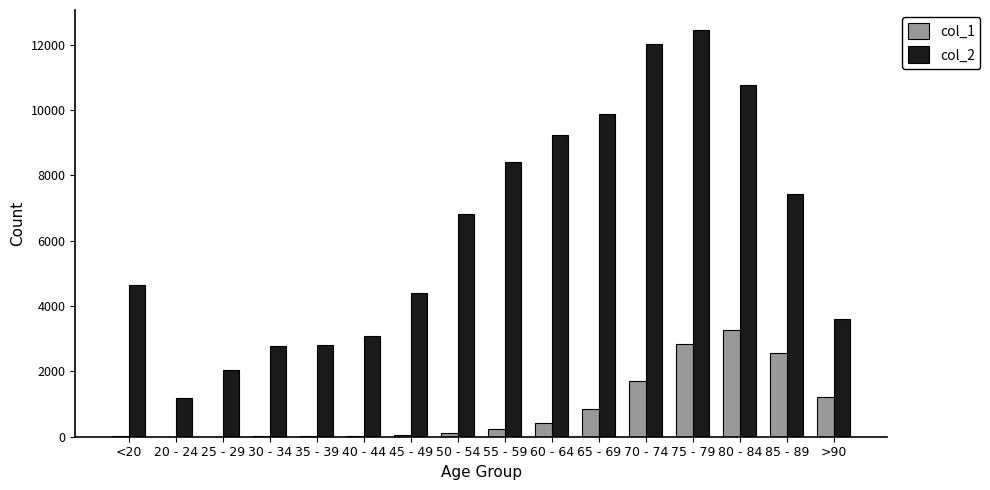

What is the total value across all series at >90?

4828